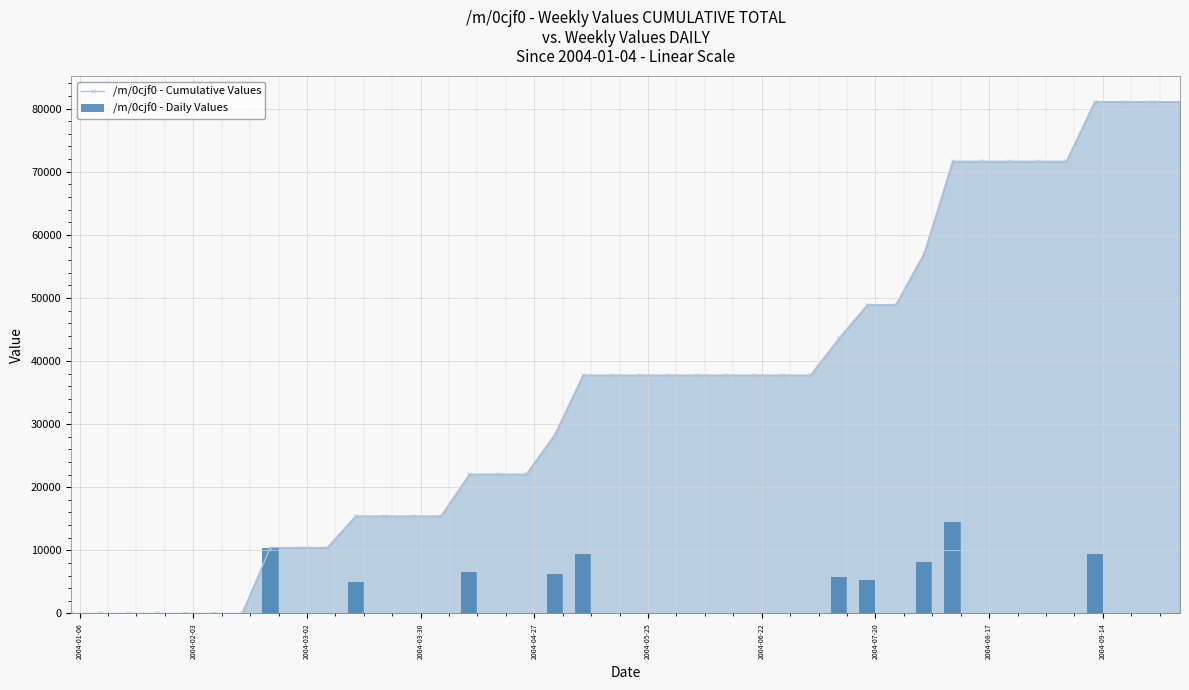

How many groups of bars are there?

40